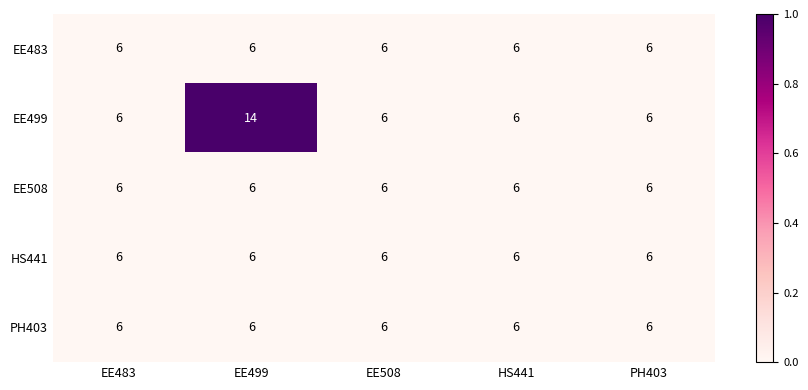

What is the greatest value displayed?

14